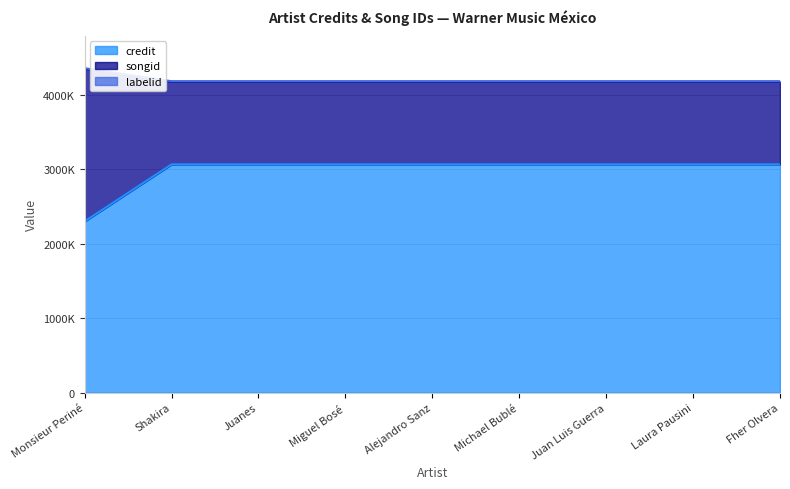

Which series has the widest spread of values?

credit